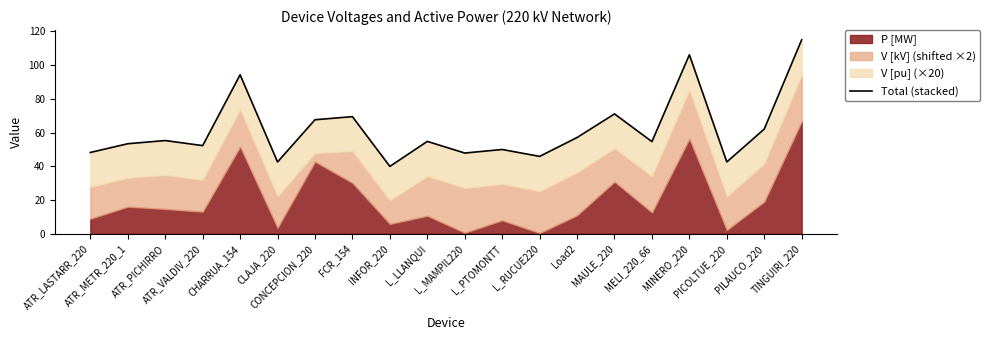

Reading right to left, what are all the values shown in this chart?

TINGUIRI_220=115.0	PILAUCO_220=62.1	PICOLTUE_220=42.6	MINERO_220=106.2	MELI_220_66=54.7	MAULE_220=71.1	Load2=57.1	L_RUCUE220=45.9	L_PTOMONTT=50.0	L_MAMPIL220=47.9	L_LLANQUI=54.8	INFOR_220=39.9	FCR_154=69.5	CONCEPCION_220=67.6	CLAJA_220=42.6	CHARRUA_154=94.3	ATR_VALDIV_220=52.3	ATR_PICHIRRO=55.3	ATR_METR_220_1=53.4	ATR_LASTARR_220=48.2